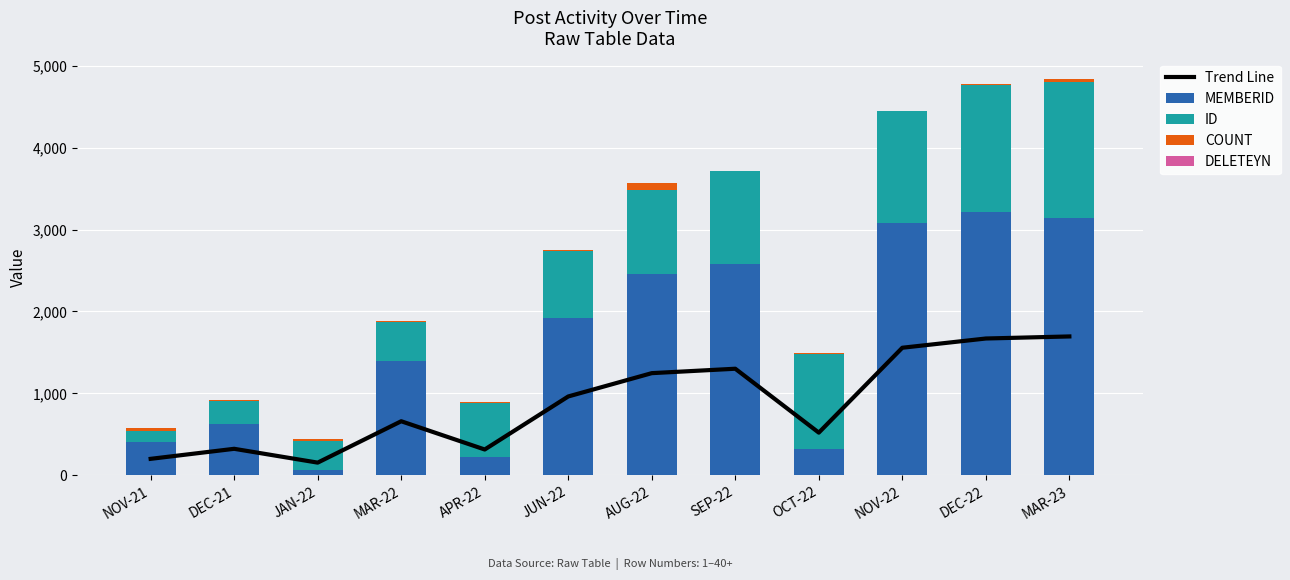

What is the maximum value shown in the chart?

3213.0